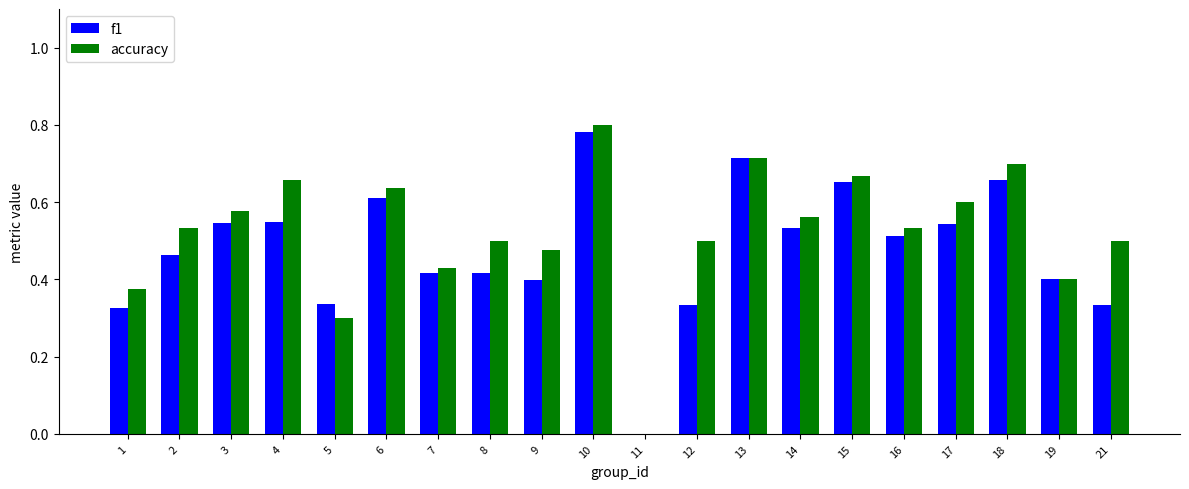

What is the sum of all f1 values?

9.5